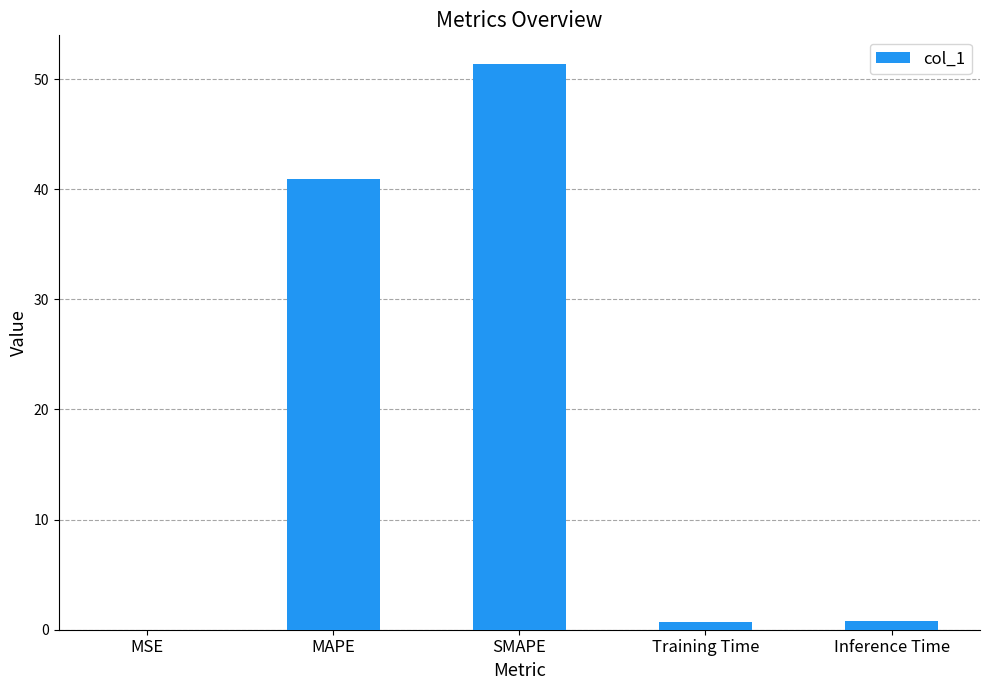

What is the maximum value shown in the chart?

51.4